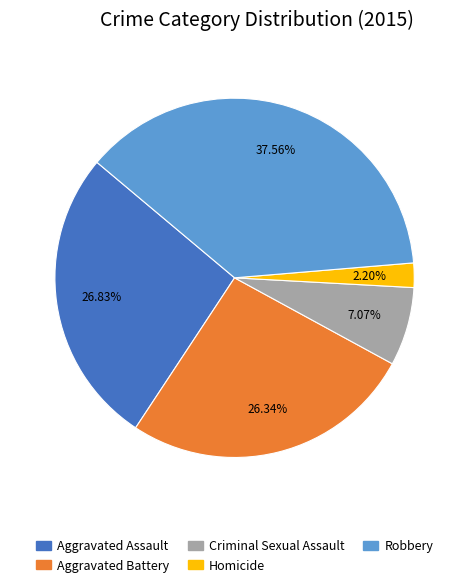

What is the smallest slice in the pie chart?

Homicide